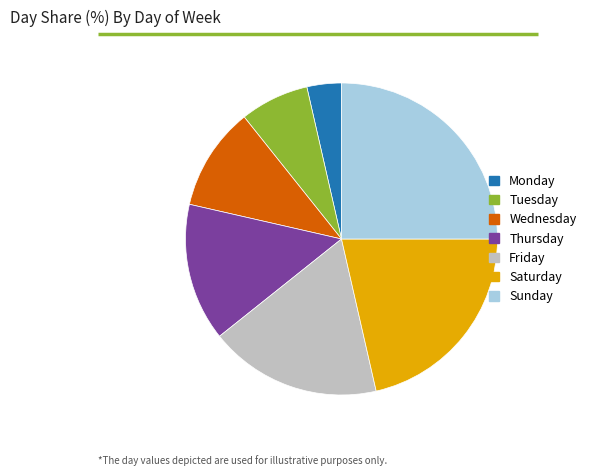

How many slices are in this pie chart?

7